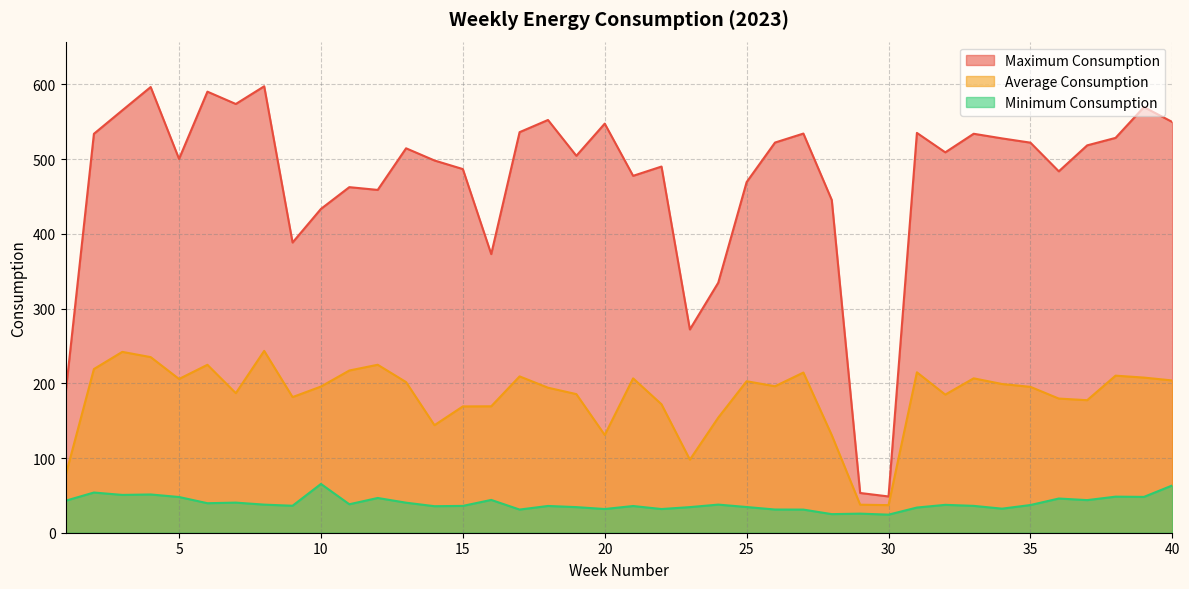

At which category is the sum across all series the highest?

4